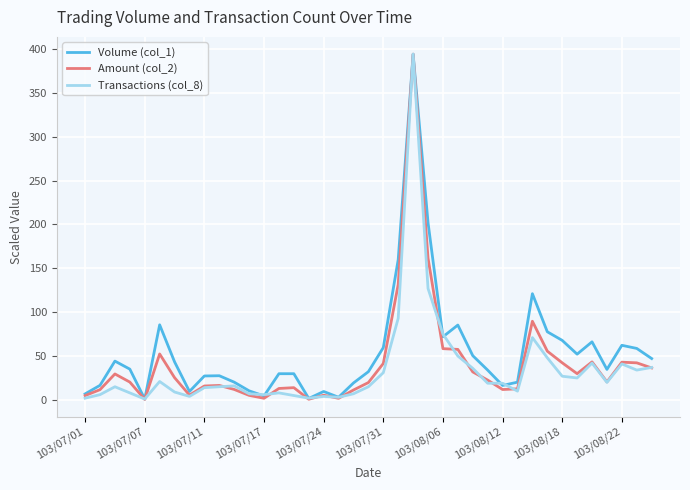

In Amount (col_2), how many points are lower than both neighbors (excluding endpoints)?

8